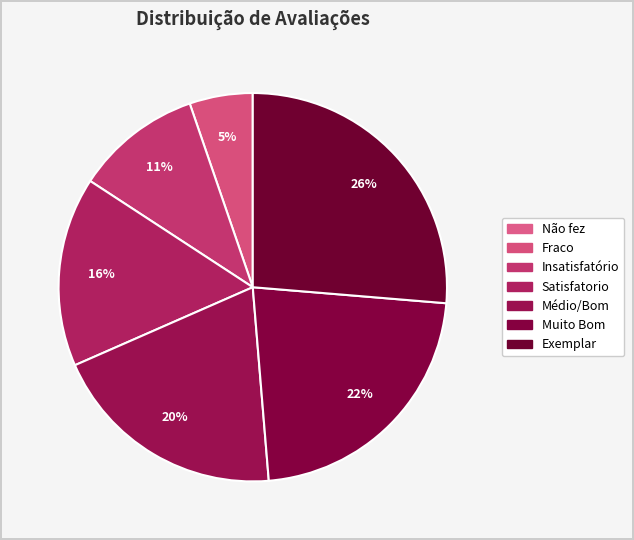

To the nearest percent, what percentage of the pie is Muito Bom?

22%